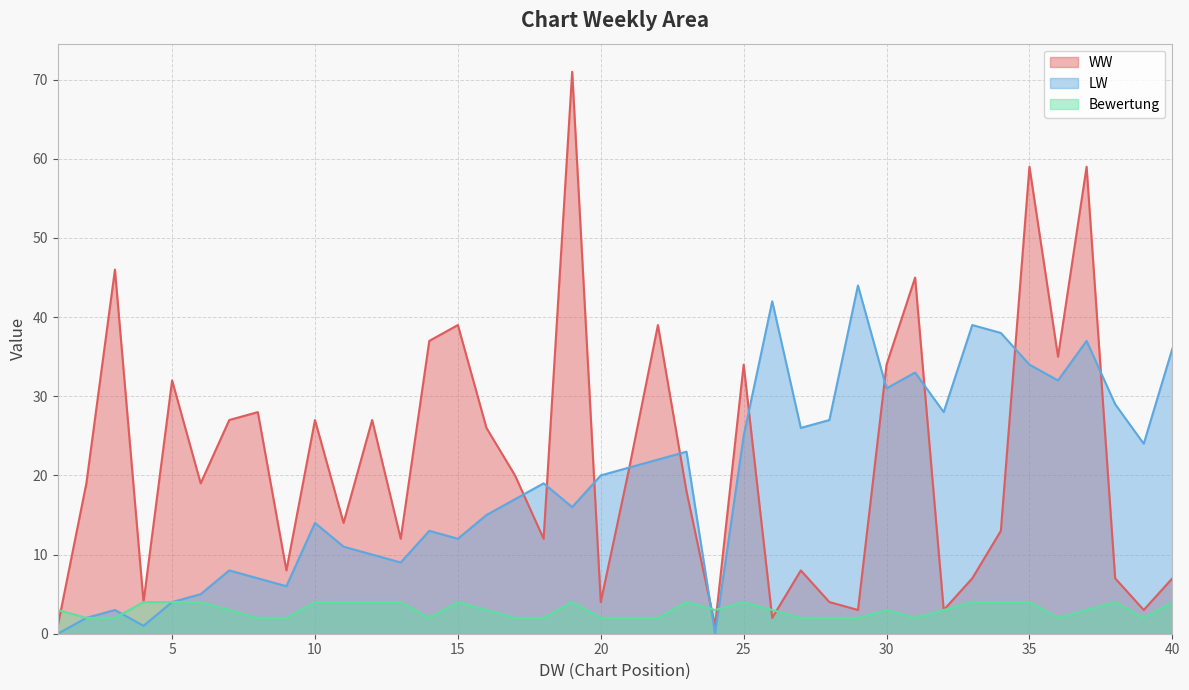

How many data points in LW are less than 20?

20